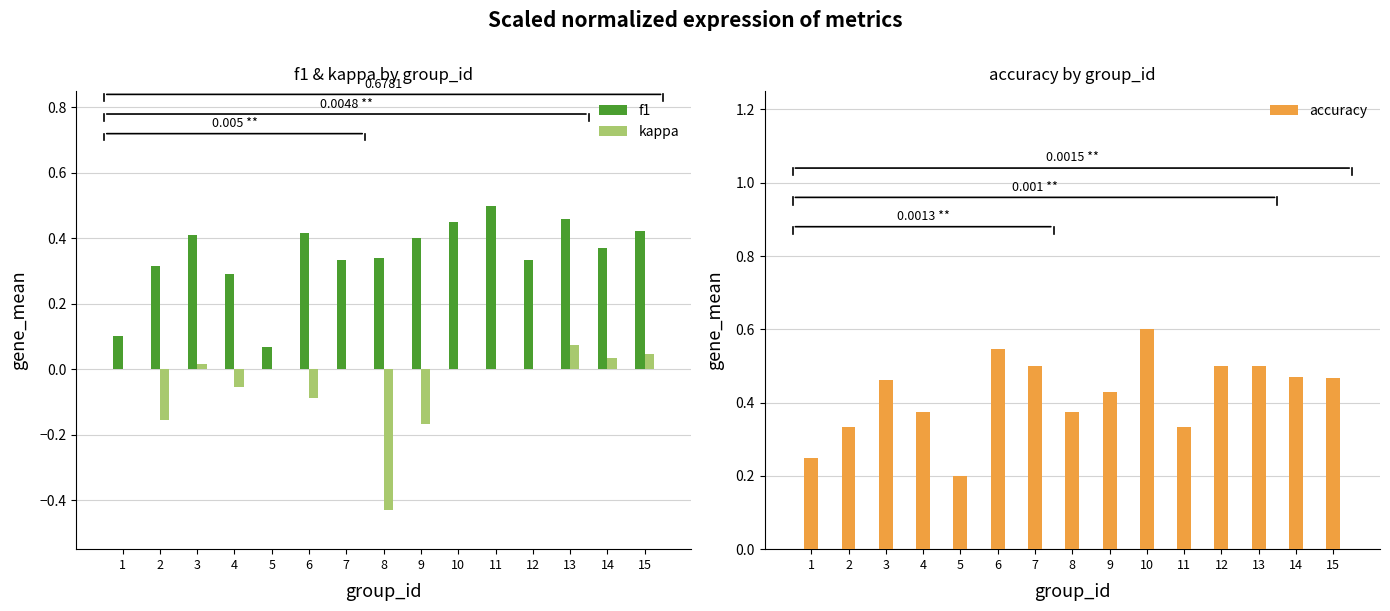

What is the sum of the accuracy values at 8 and 4?

0.8